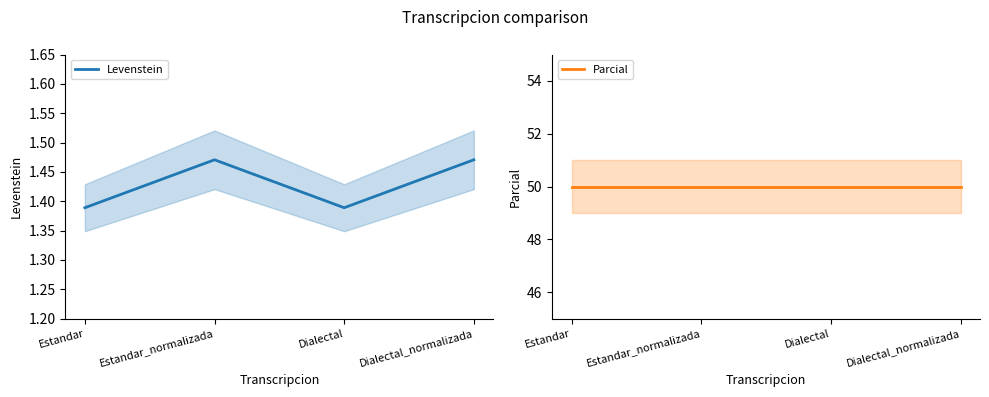

At how many categories does at least one series exceed 15?

4